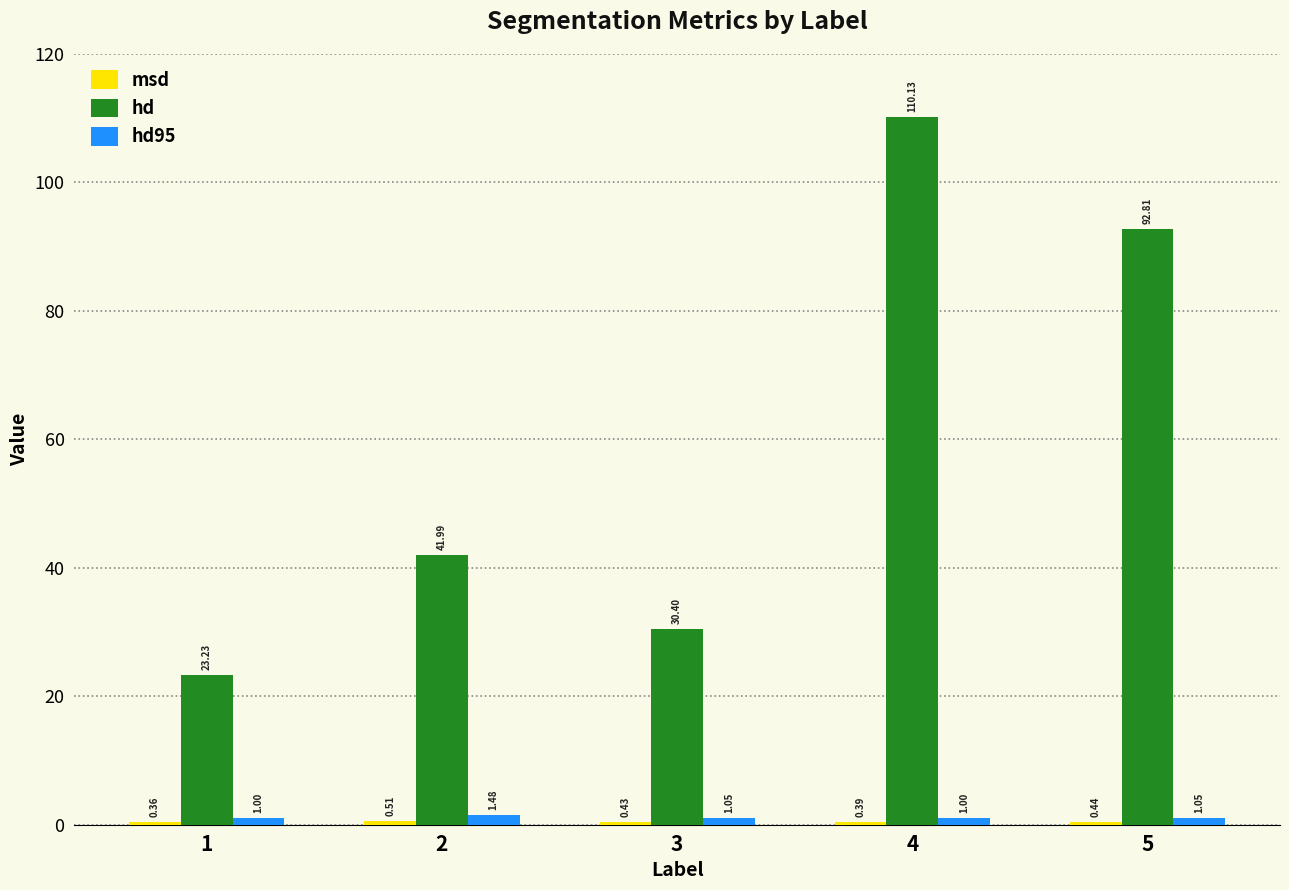

How many groups of bars are there?

5